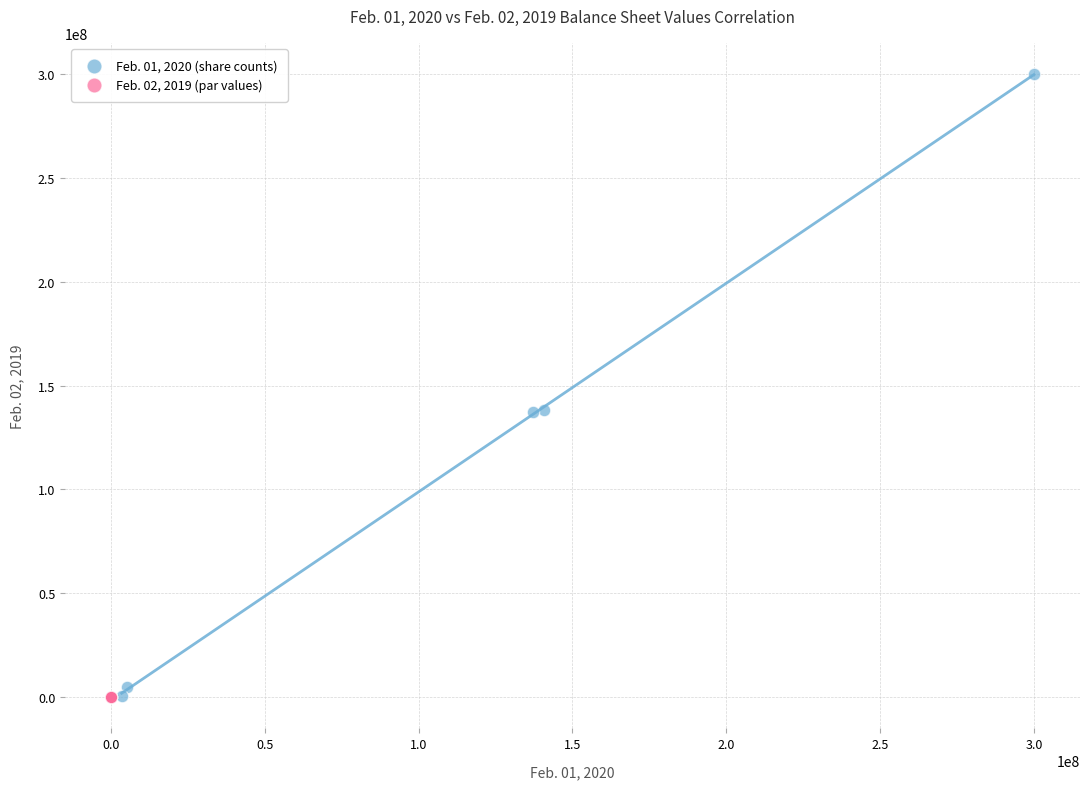

Which series reaches the maximum Y coordinate?

Feb. 01, 2020 (share counts)